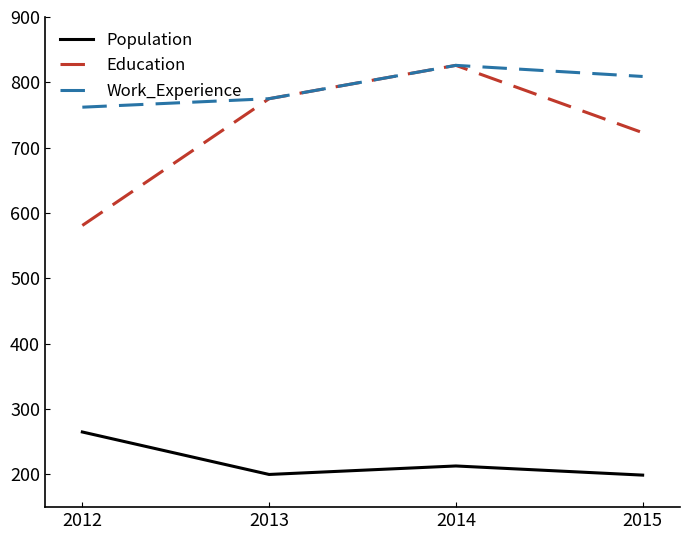

What is the spread (max minus min) of values at 2015?

610